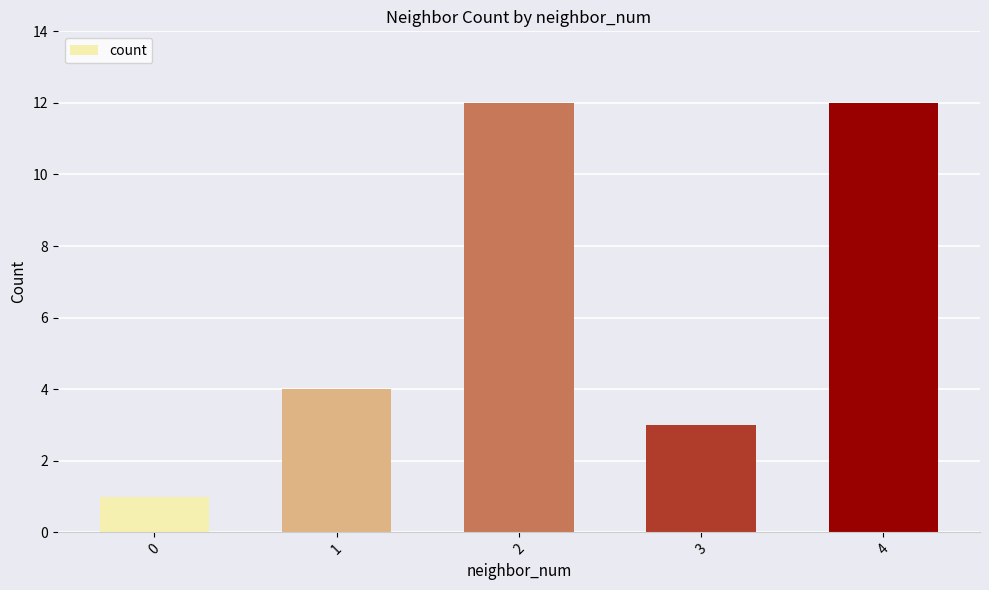

What is the maximum value shown in the chart?

12